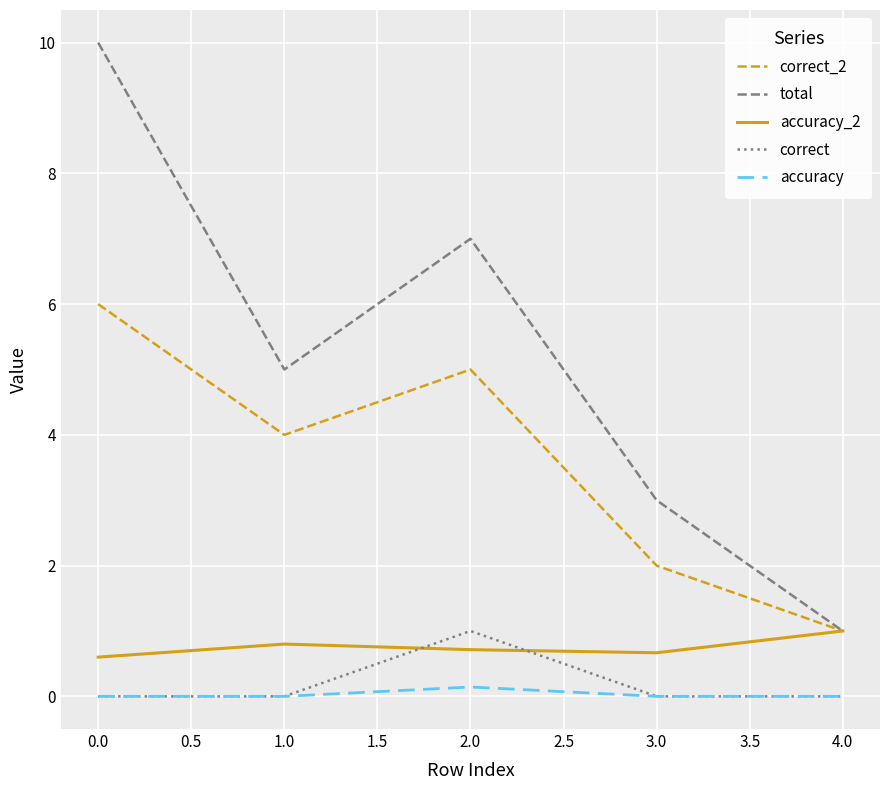

True or false: correct has a value of 0.5 at 0.0.

False